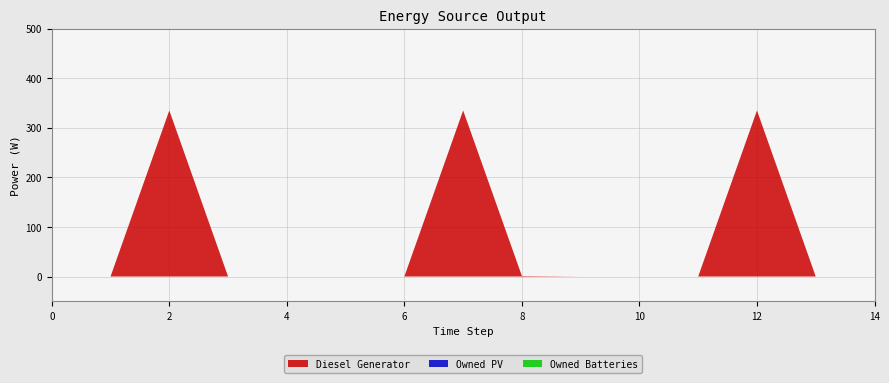

Reading left to right, transcribe all the data shown in this chart.

Diesel Generator: 0=0.0	1=0.0	2=335.0	3=0.0	4=0.0	5=0.0	6=-0.0	7=335.0	8=1.0	9=0.0	10=0.0	11=-0.0	12=335.0	13=0.0	14=0.0
Owned PV: 0=0.0	1=0.0	2=0.0	3=0.0	4=0.0	5=0.0	6=0.0	7=0.0	8=0.0	9=0.0	10=0.0	11=0.0	12=0.0	13=0.0	14=0.0
Owned Batteries: 0=0.0	1=0.0	2=0.0	3=0.0	4=0.0	5=0.0	6=0.0	7=0.0	8=0.0	9=0.0	10=0.0	11=0.0	12=0.0	13=0.0	14=0.0